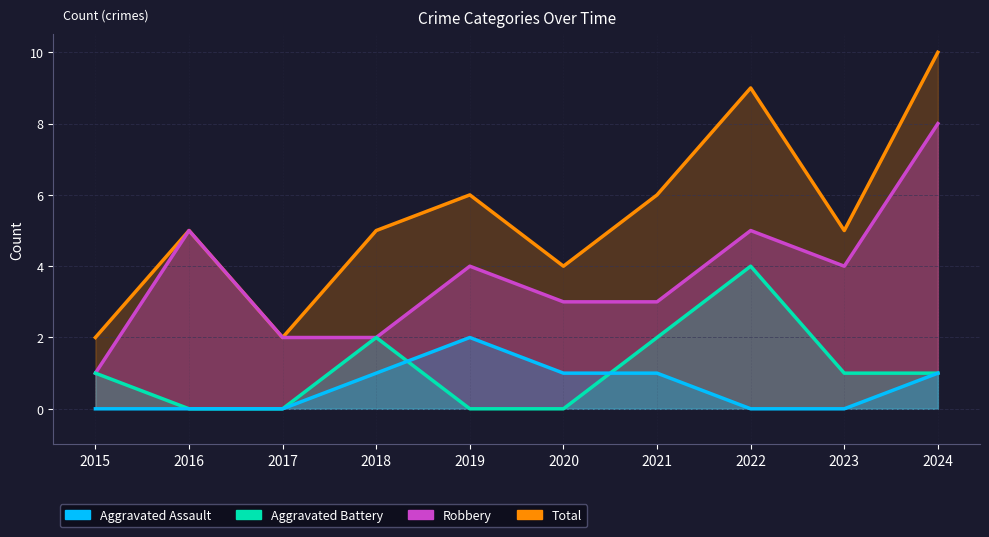

What is the difference between the maximum and second lowest values in the Robbery series?

6